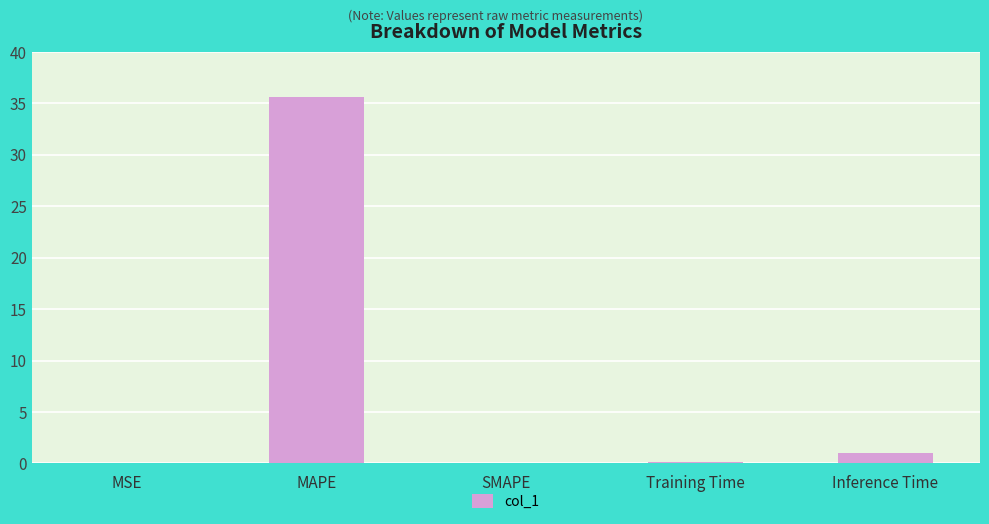

Which has a higher value, Training Time or Inference Time?

Inference Time